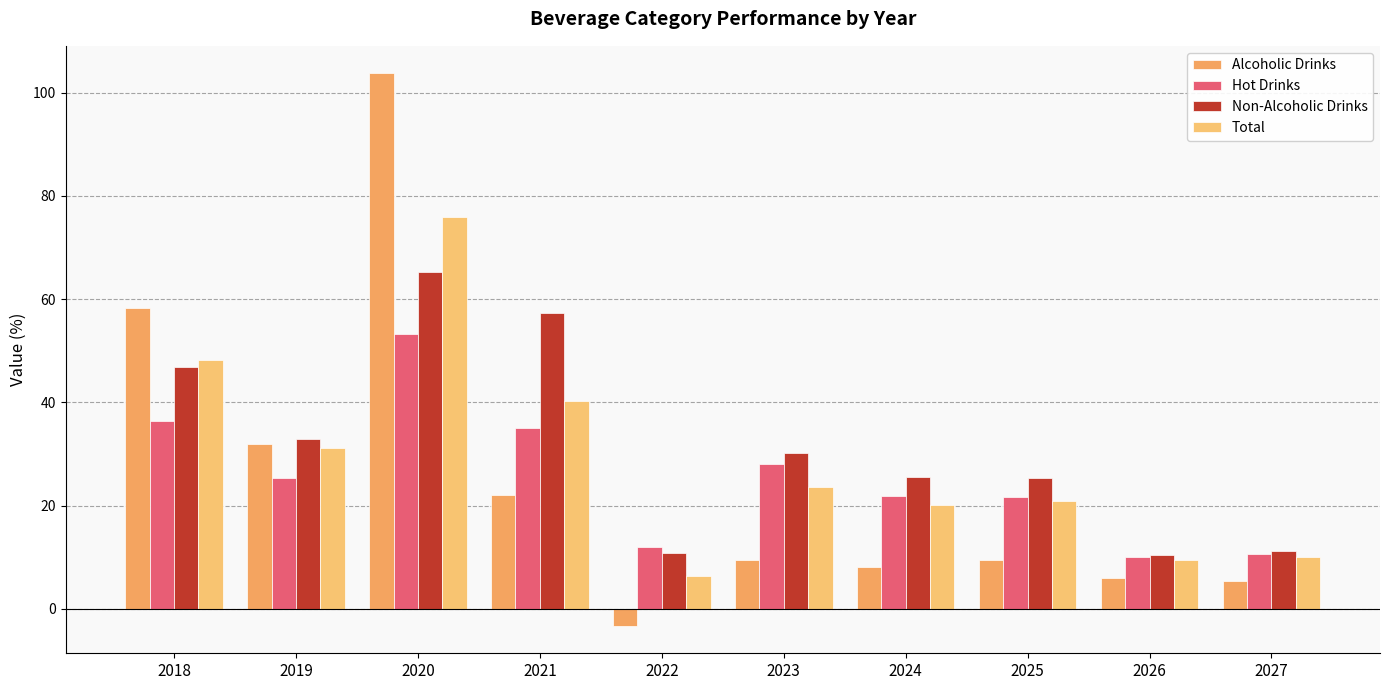

Reading left to right, extract all data points from this chart.

Alcoholic Drinks: 58.2	32.0	103.7	22.1	-3.2	9.4	8.1	9.5	6.0	5.4
Hot Drinks: 36.5	25.3	53.3	35.1	12.1	28.2	21.9	21.8	10.1	10.7
Non-Alcoholic Drinks: 46.8	32.9	65.2	57.4	10.9	30.1	25.5	25.3	10.5	11.3
Total: 48.2	31.1	75.9	40.2	6.4	23.5	20.1	20.8	9.4	10.0